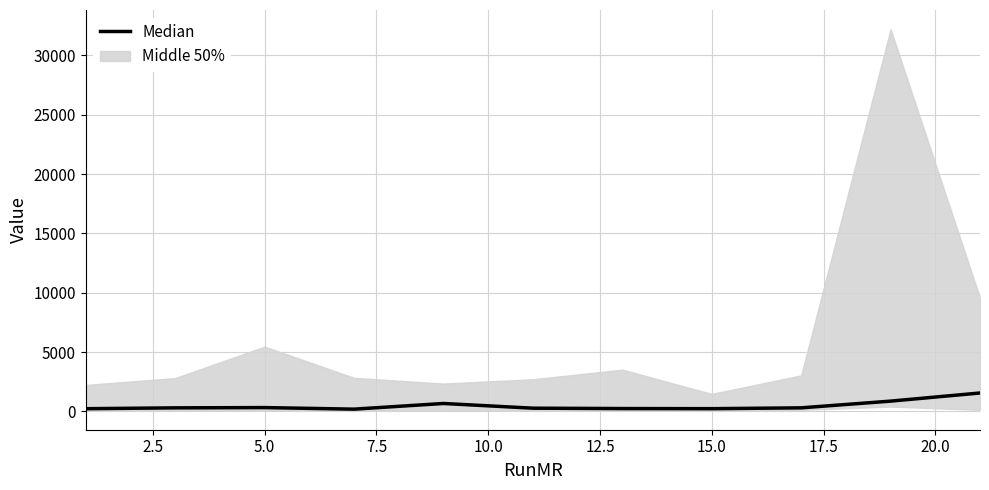

Reading left to right, list all the values displayed in this chart.

226.0	297.1	319.8	187.8	665.2	269.3	237.5	228.0	298.0	863.8	1549.4